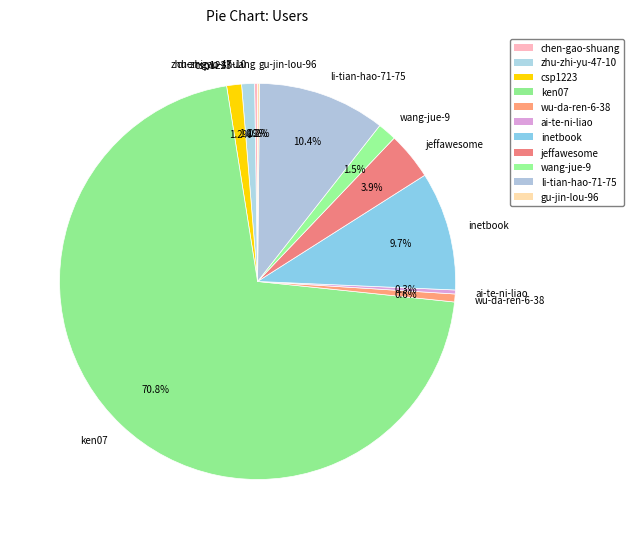

Is it true that wu-da-ren-6-38 is 1% of the pie?

True